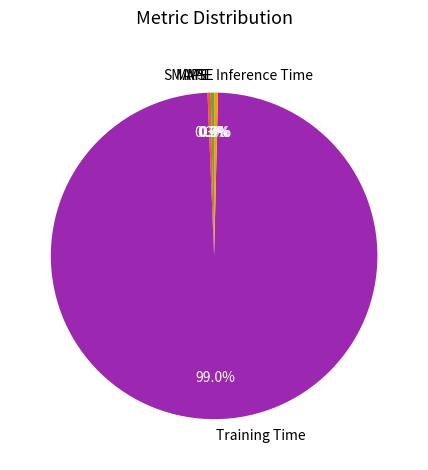

Which category has the biggest portion of the pie?

Training Time